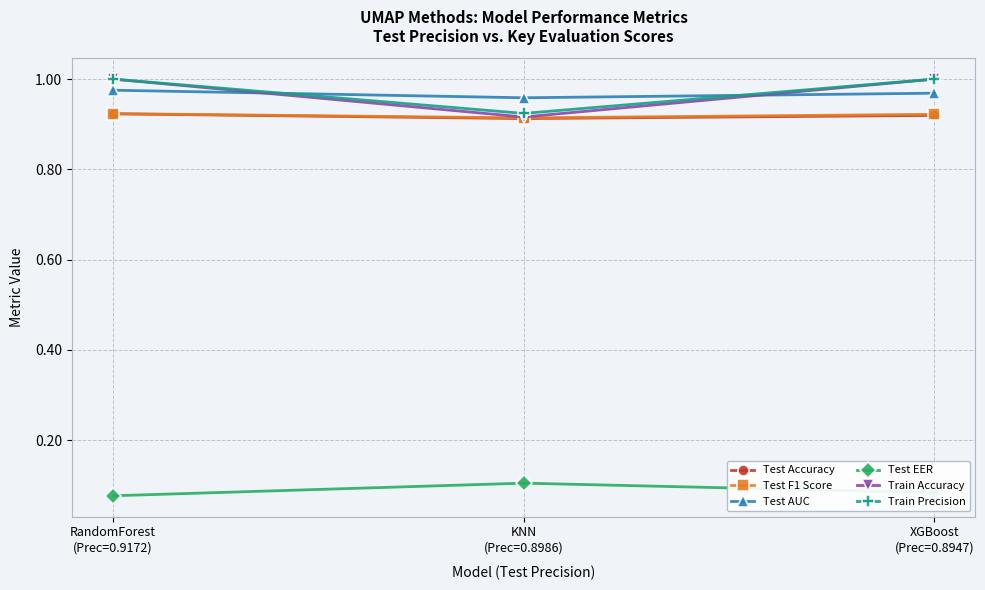

What are all the series names shown in the legend?

Test Accuracy, Test F1 Score, Test AUC, Test EER, Train Accuracy, Train Precision